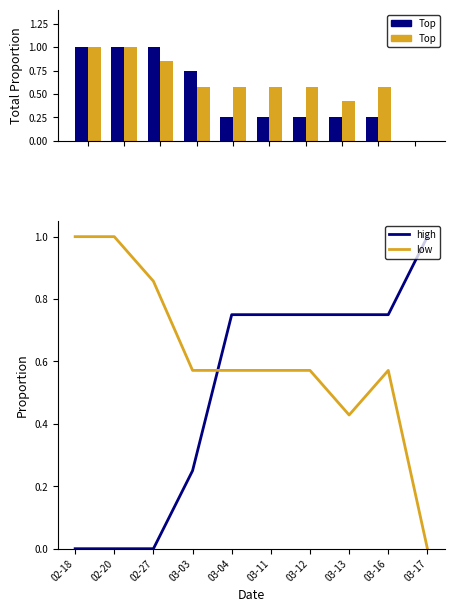

How many categories are shown in the chart?

10